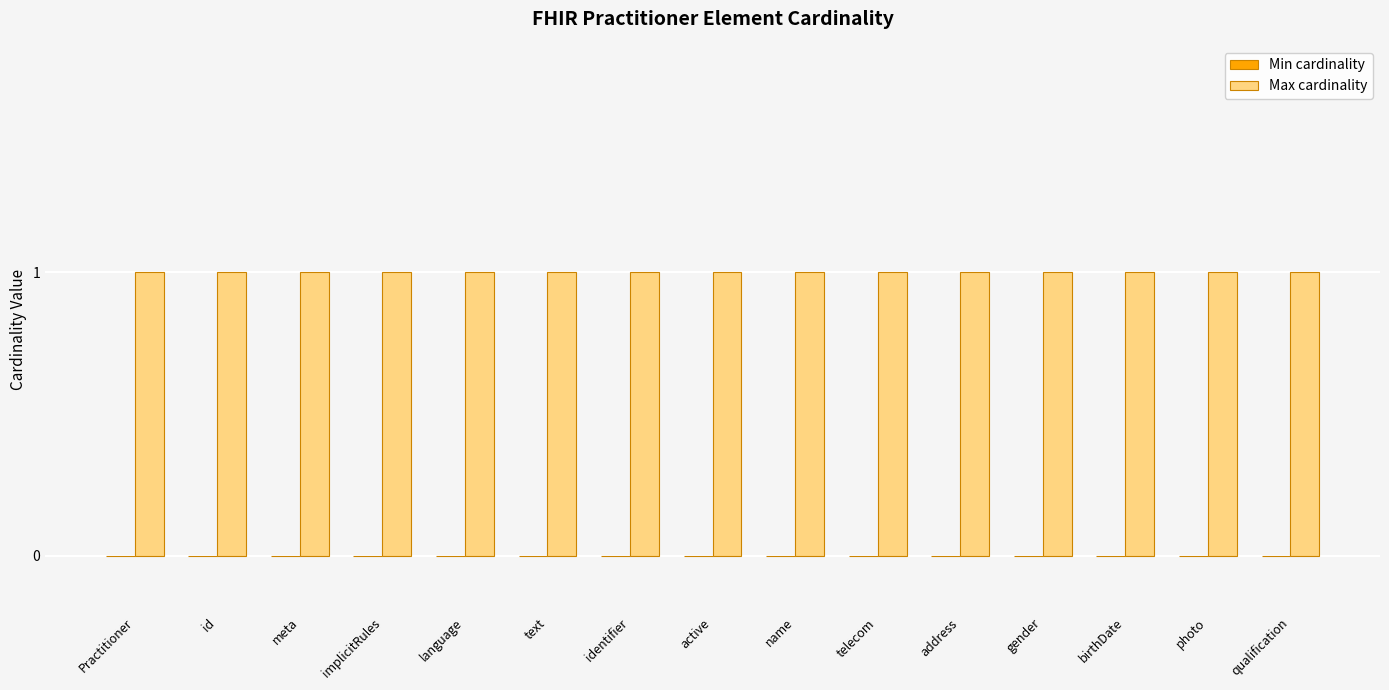

The value of Max cardinality at text is 1. True or false?

True